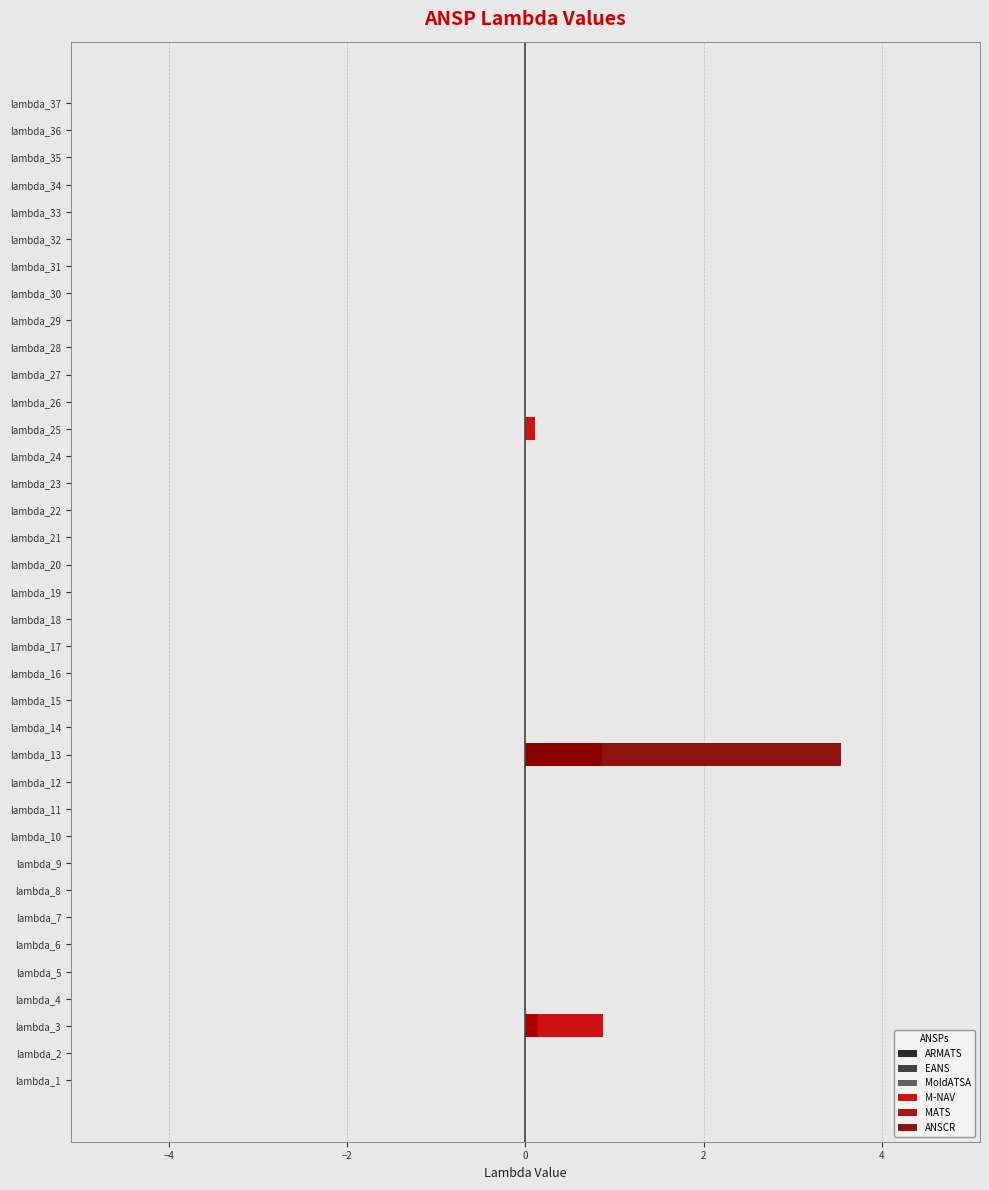

What are all the series names shown in the legend?

ARMATS, EANS, MoldATSA, M-NAV, MATS, ANSCR